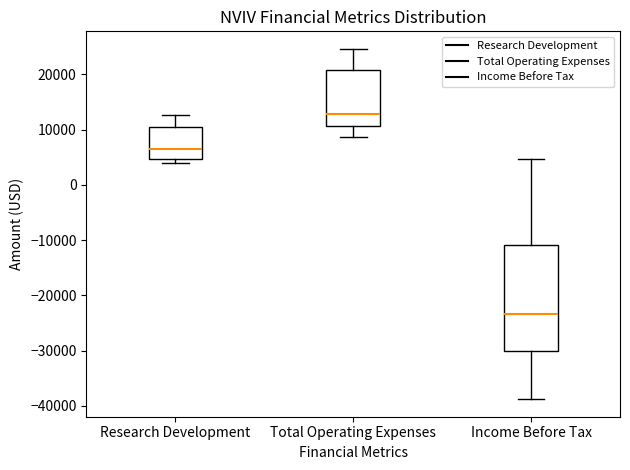

Which box's median line is the highest?

Total Operating Expenses